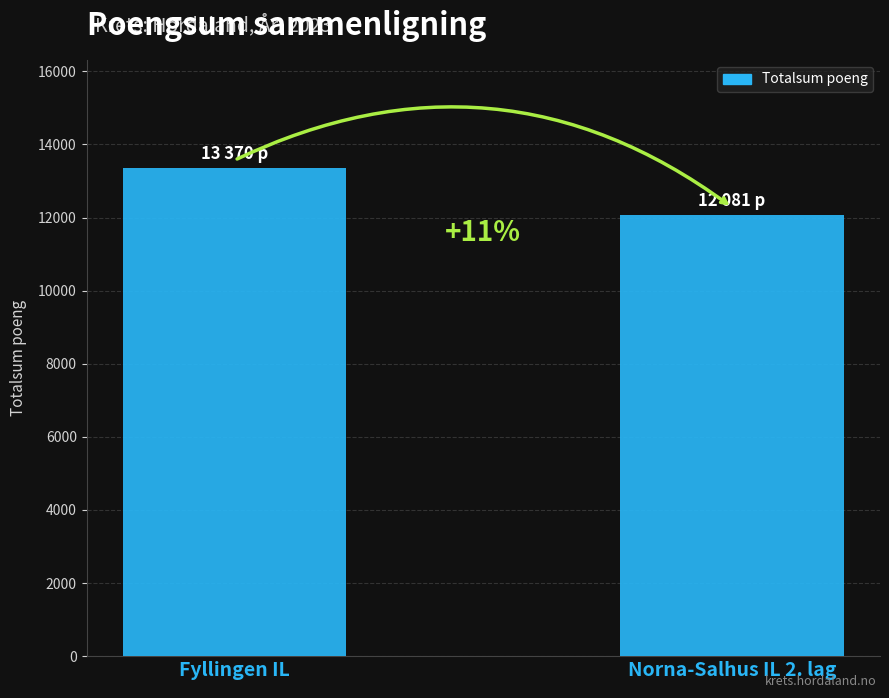

True or false: the data shows 6294 at Norna-Salhus IL 2. lag.

False